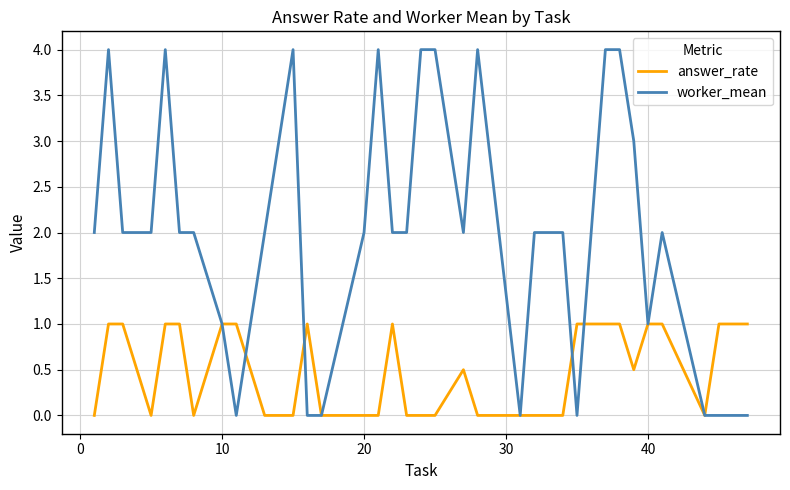

Which series has the largest range (max minus min)?

worker_mean